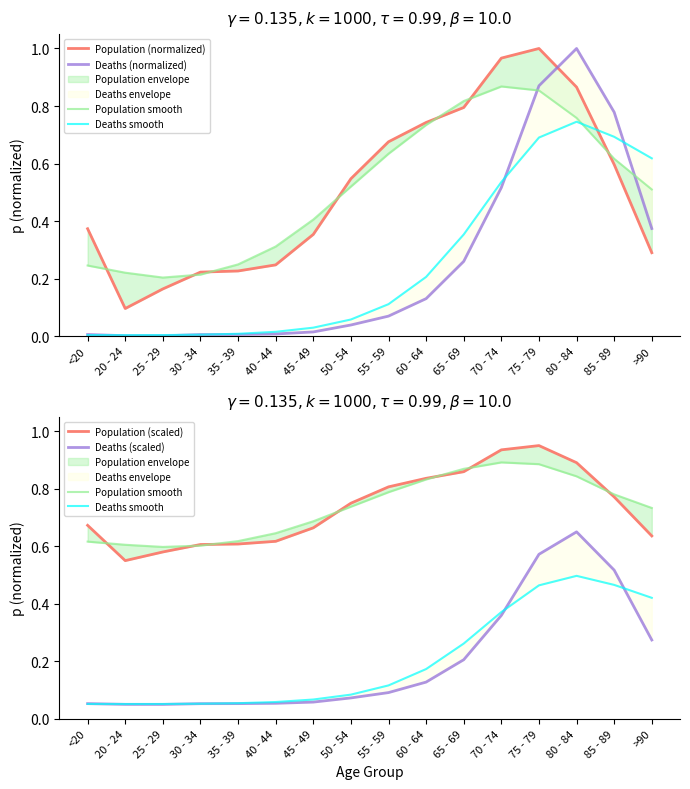

What is the difference between the second highest and minimum values in the Population smooth series?

0.3